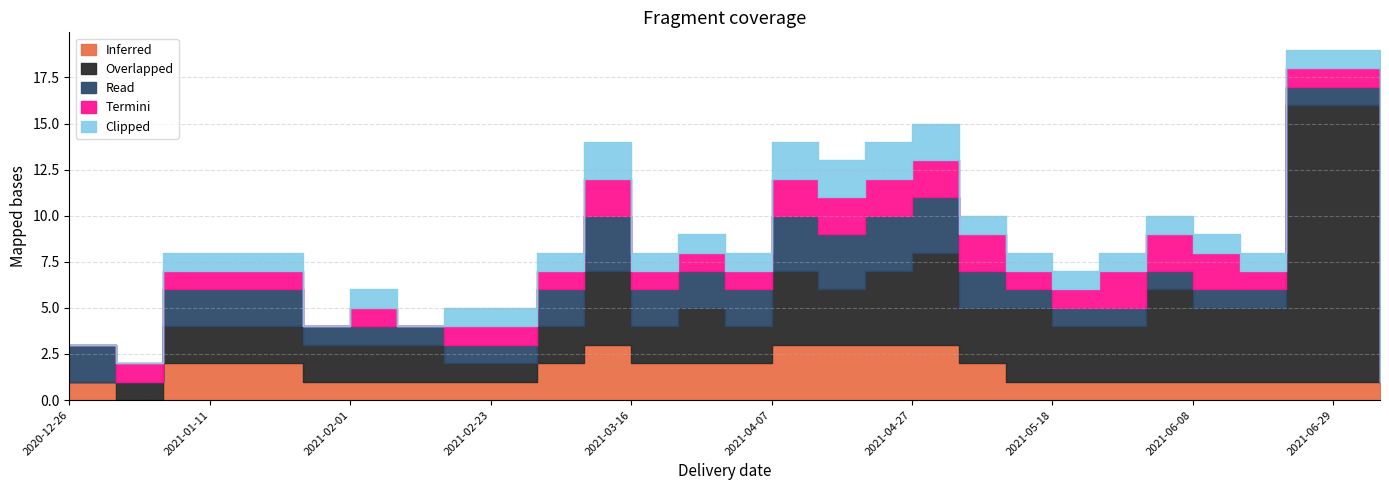

What is the total value across all series at 2021-03-02?

8